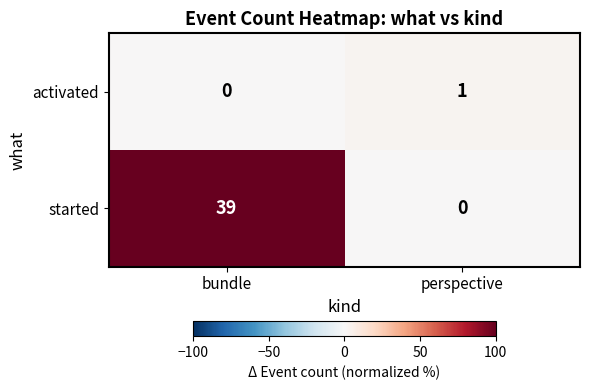

Rank the series by their average value, from highest to lowest.

started, activated